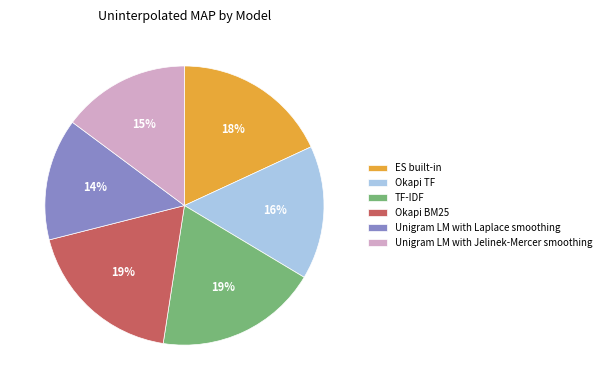

Does Unigram LM with Jelinek-Mercer smoothing account for over 50% of the chart?

No